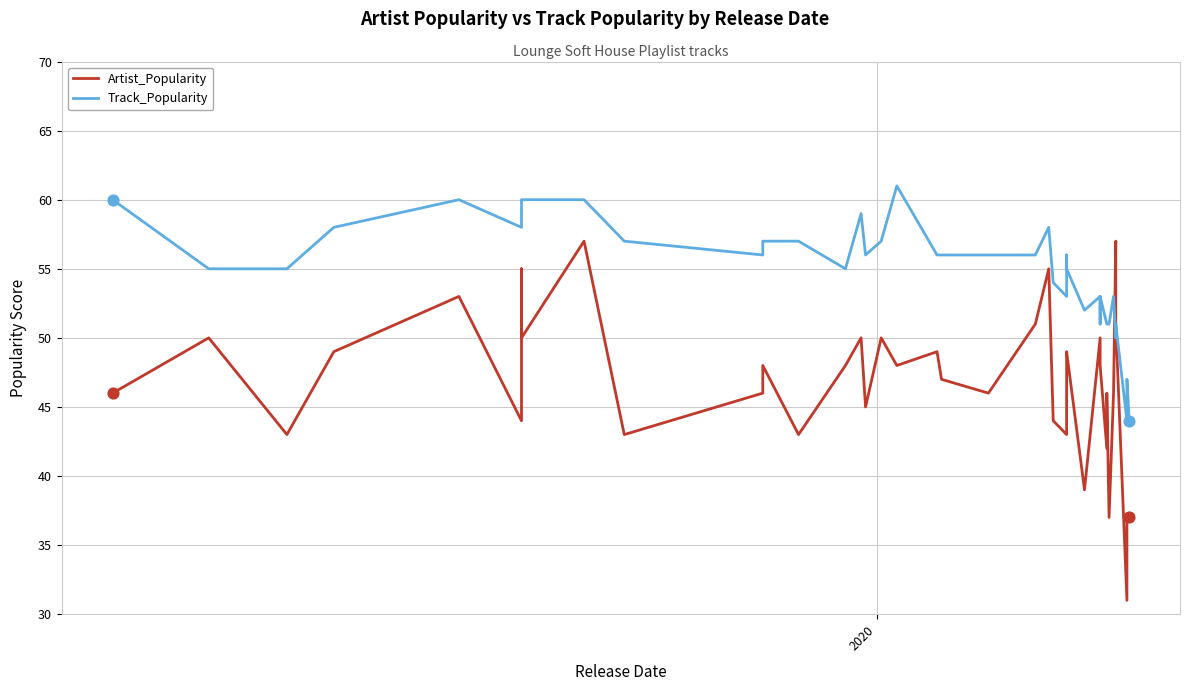

Which series reaches the maximum Y coordinate?

Track_Popularity